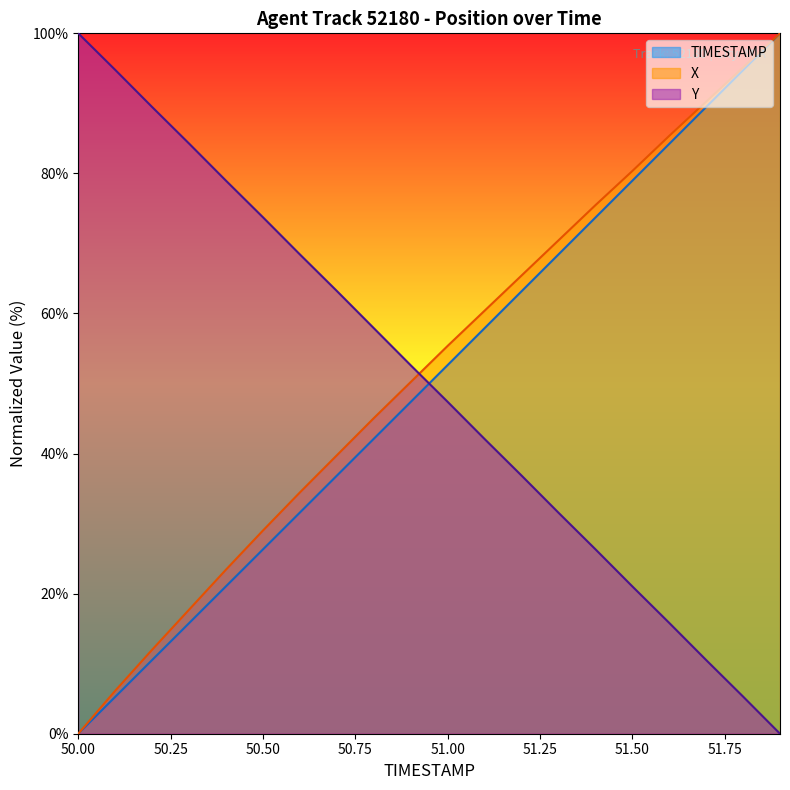

Is it true that TIMESTAMP equals 47.4 at 50.9?

True